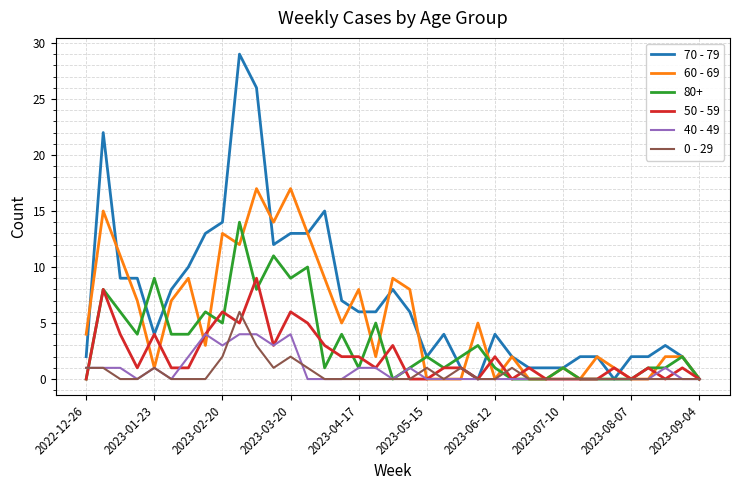

Which series has the largest total across all categories?

70 - 79